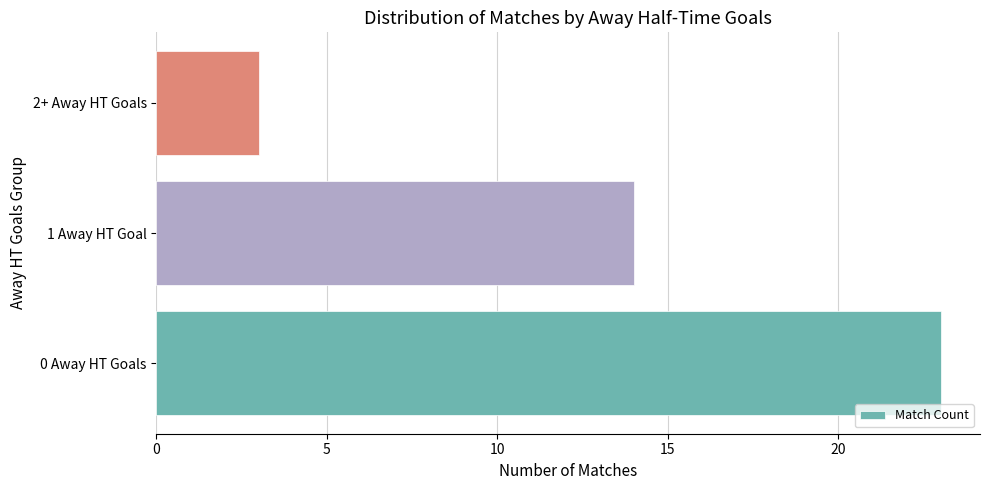

Between 0 Away HT Goals and 2+ Away HT Goals, which is larger?

0 Away HT Goals